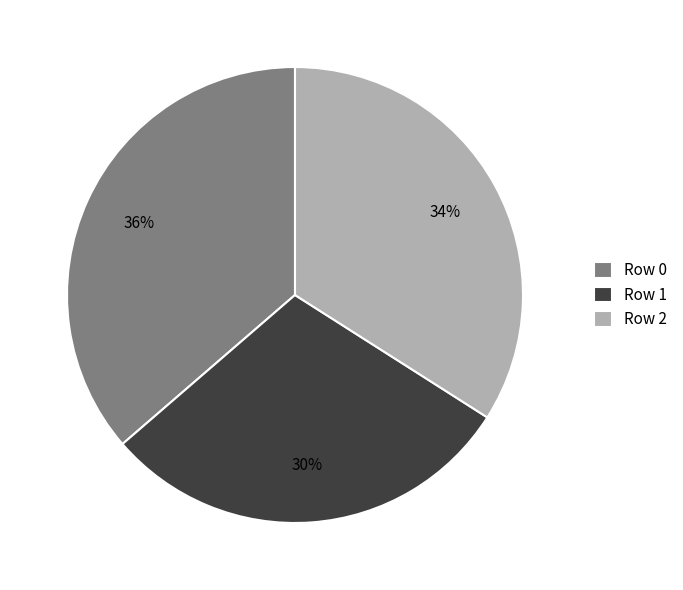

To the nearest percent, what percentage of the pie is Row 0?

36%